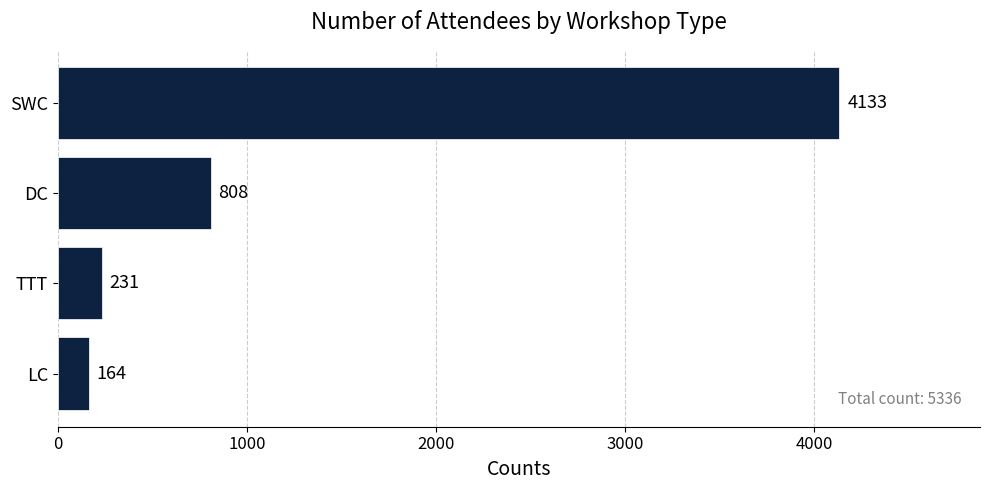

Which label corresponds to the largest value in the chart?

SWC